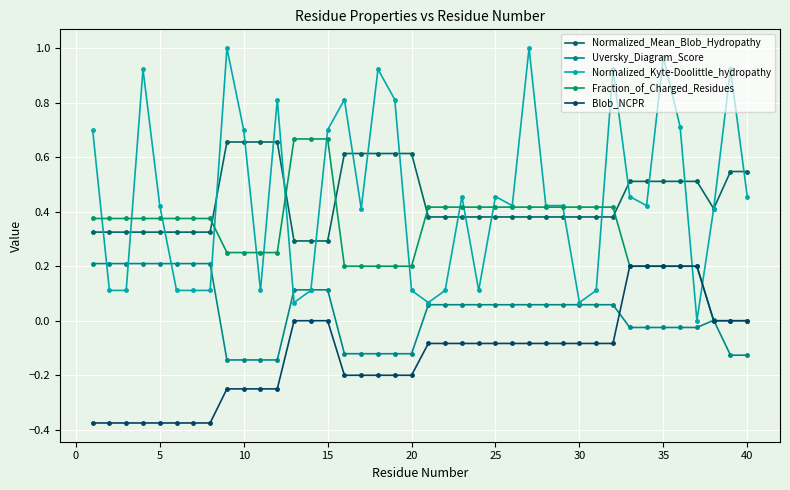

At how many categories does at least one series exceed 0?

40